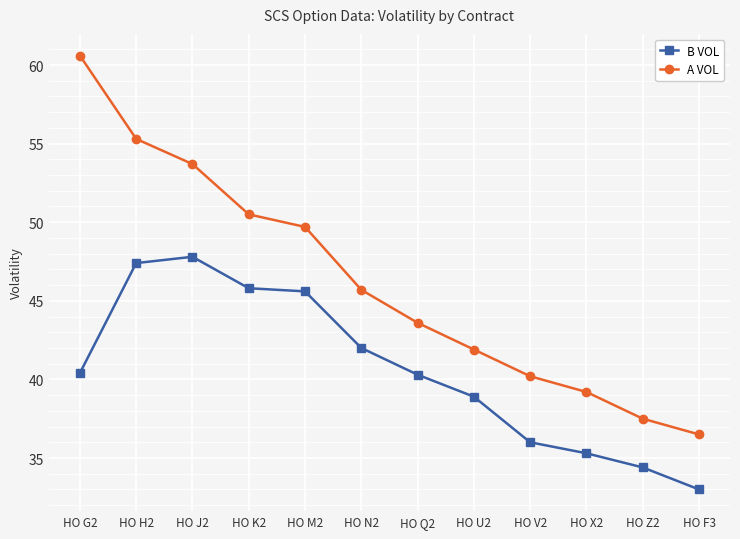

What is the value of the A VOL point at the 7th from the left?

43.6